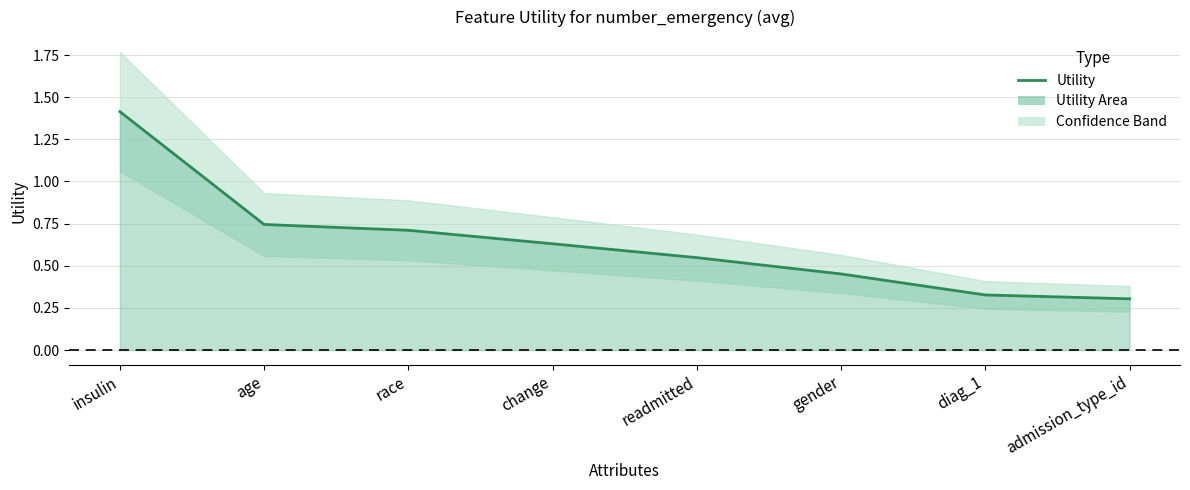

At which category does the chart reach its peak across all series?

insulin